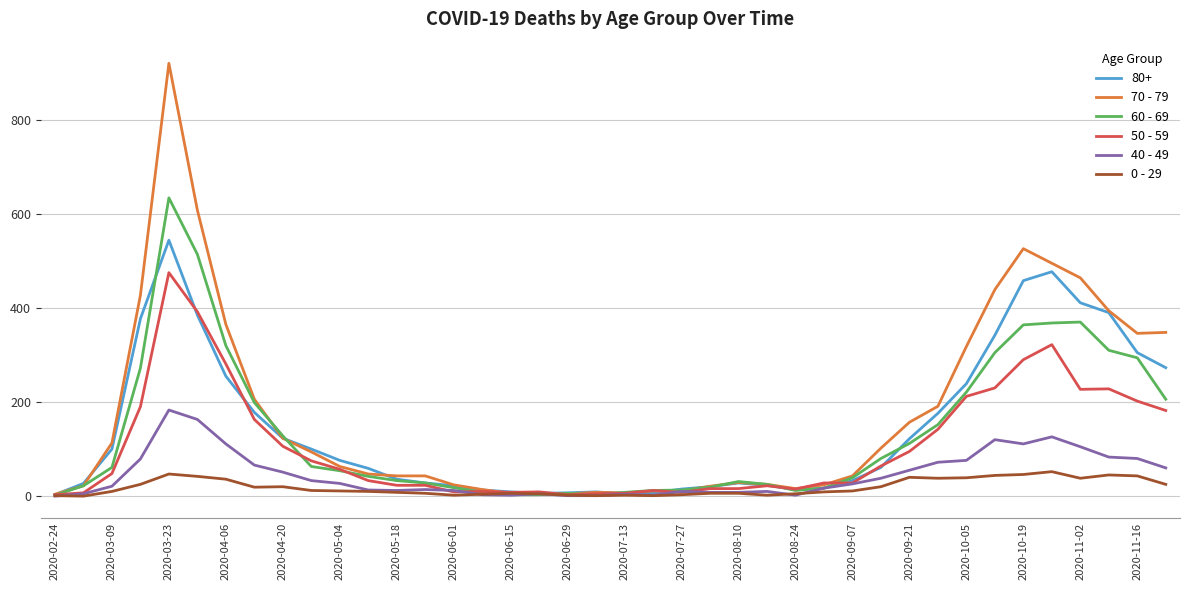

List the series in order of their peak value, lowest first.

0 - 29, 40 - 49, 50 - 59, 80+, 60 - 69, 70 - 79